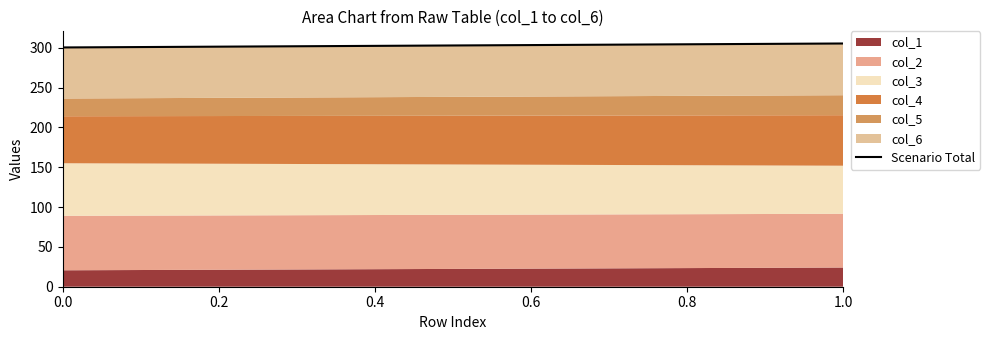

Reading right to left, what are all the values shown in this chart?

305.5	300.5